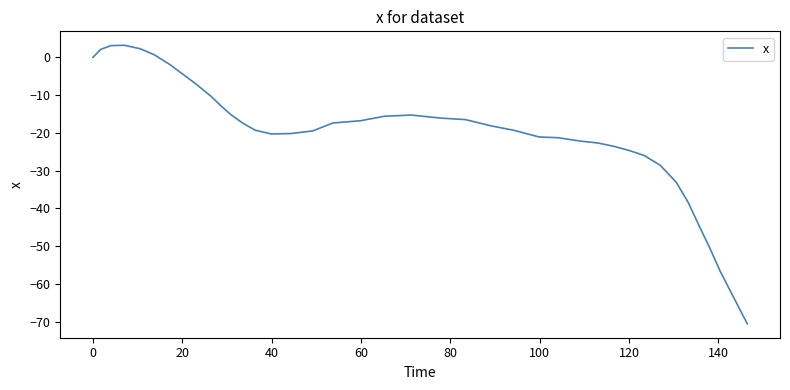

What is the difference between the maximum and minimum values?

73.8